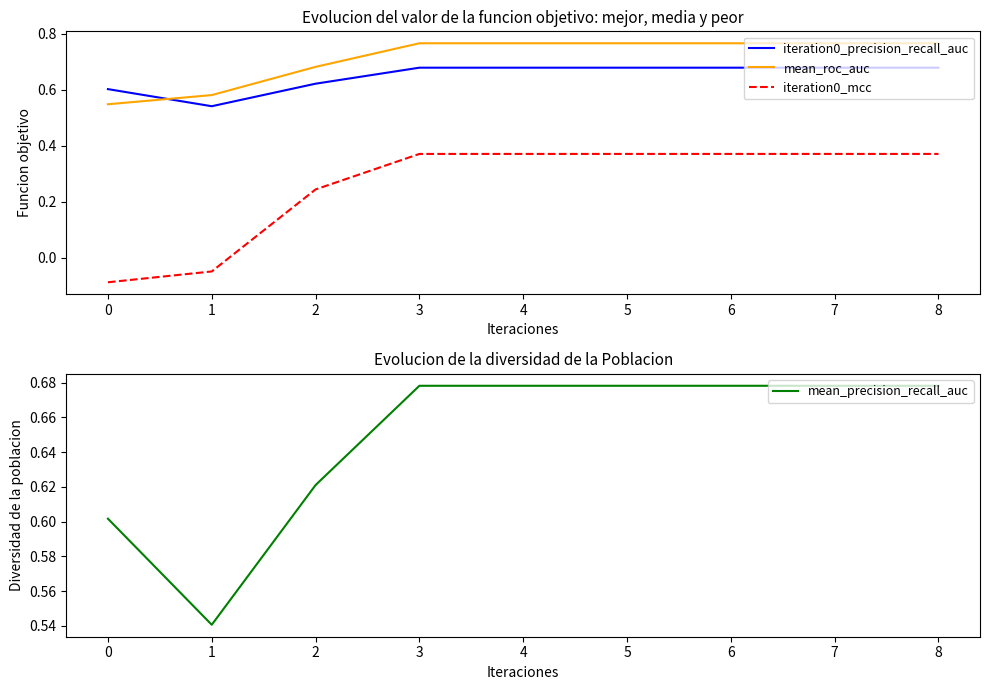

True or false: iteration0_mcc has more than 1 interior local peaks.

False